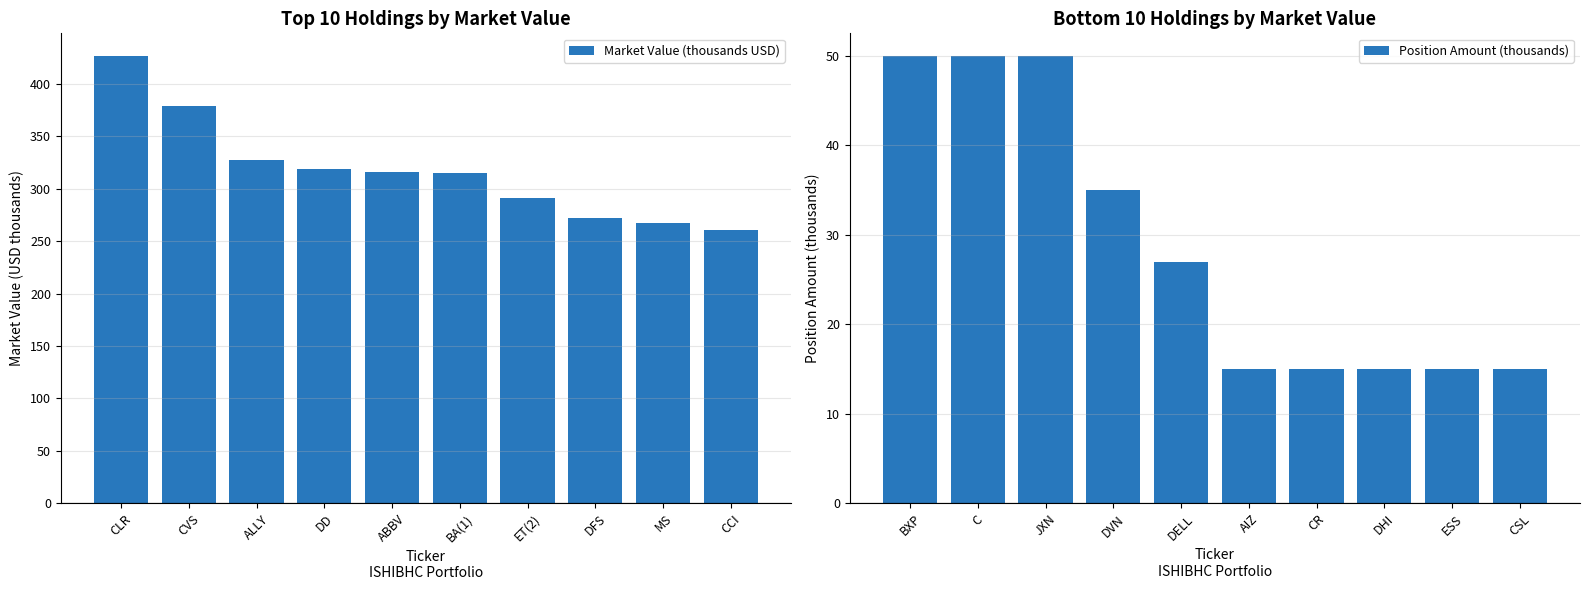

Read the Position Amount (thousands) value at ESS, to the nearest 5.

15